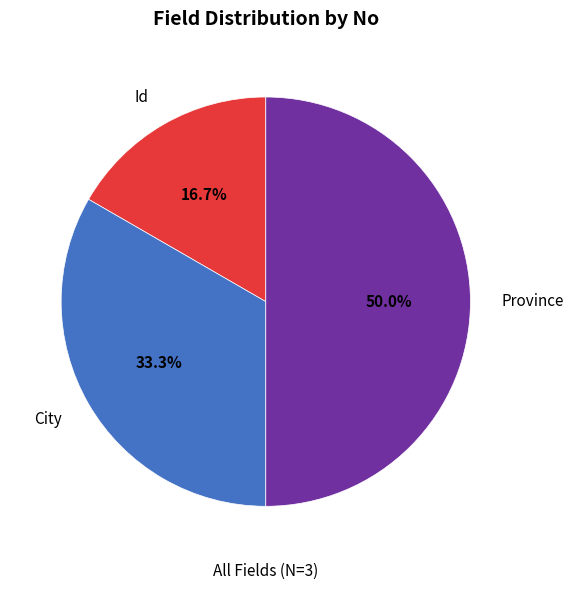

To the nearest percent, what portion does Id represent?

17%